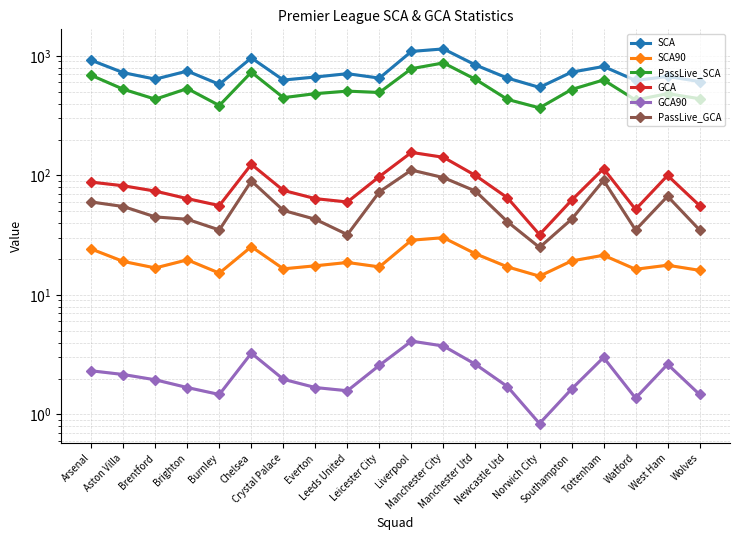

True or false: SCA and PassLive_SCA cross at least once.

False